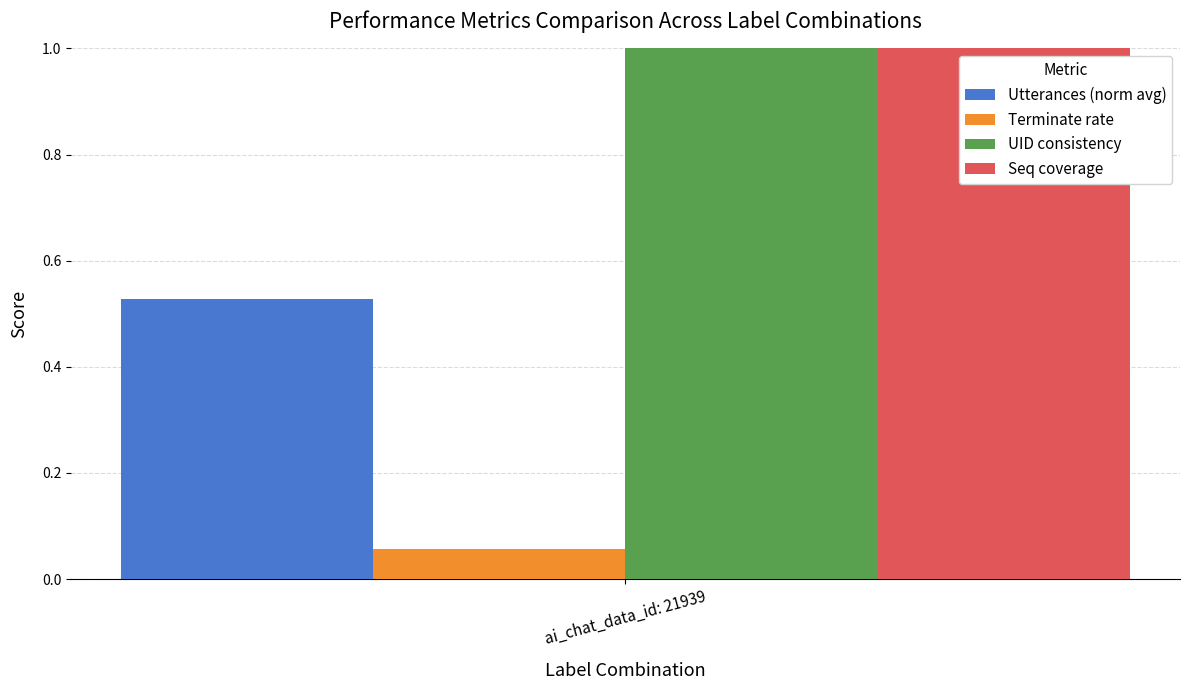

Which series has the widest spread of values?

Utterances (norm avg)